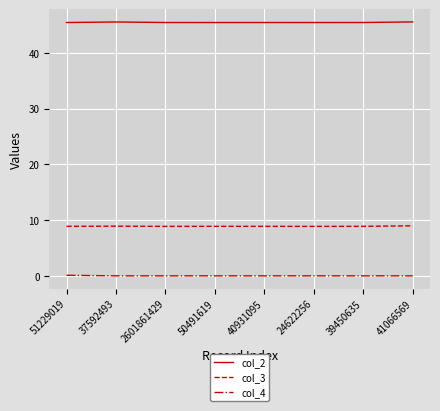

In col_2, how many points are lower than both neighbors (excluding endpoints)?

2